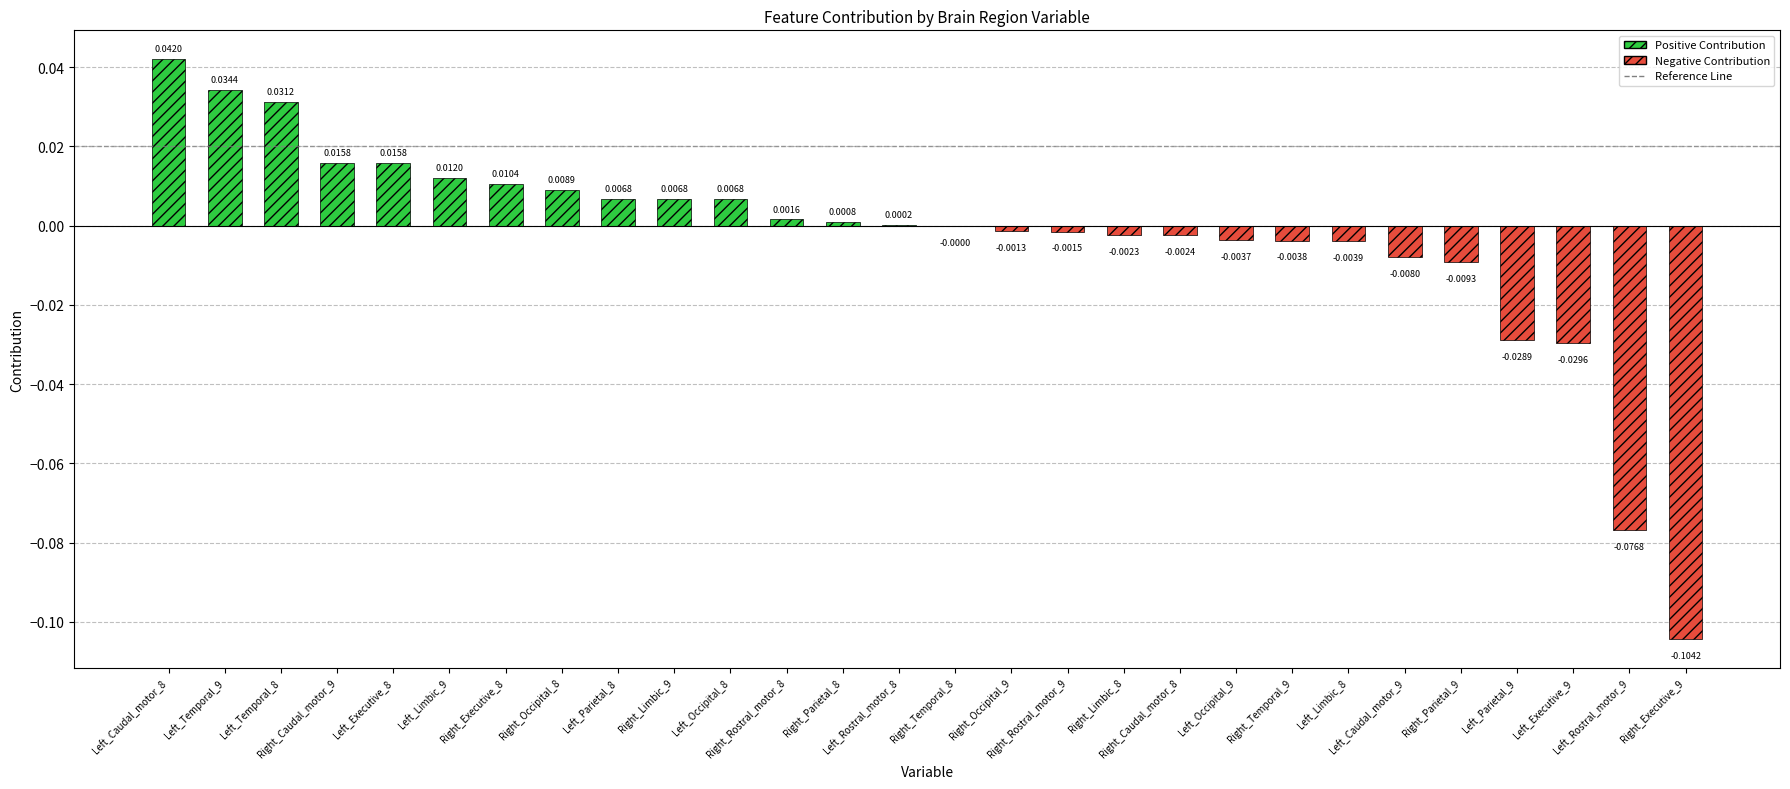

Rank the categories by value from lowest to highest.

Right_Executive_9, Left_Rostral_motor_9, Left_Executive_9, Left_Parietal_9, Right_Parietal_9, Left_Caudal_motor_9, Left_Limbic_8, Right_Temporal_9, Left_Occipital_9, Right_Caudal_motor_8, Right_Limbic_8, Right_Rostral_motor_9, Right_Occipital_9, Right_Temporal_8, Left_Rostral_motor_8, Right_Parietal_8, Right_Rostral_motor_8, Left_Occipital_8, Right_Limbic_9, Left_Parietal_8, Right_Occipital_8, Right_Executive_8, Left_Limbic_9, Left_Executive_8, Right_Caudal_motor_9, Left_Temporal_8, Left_Temporal_9, Left_Caudal_motor_8